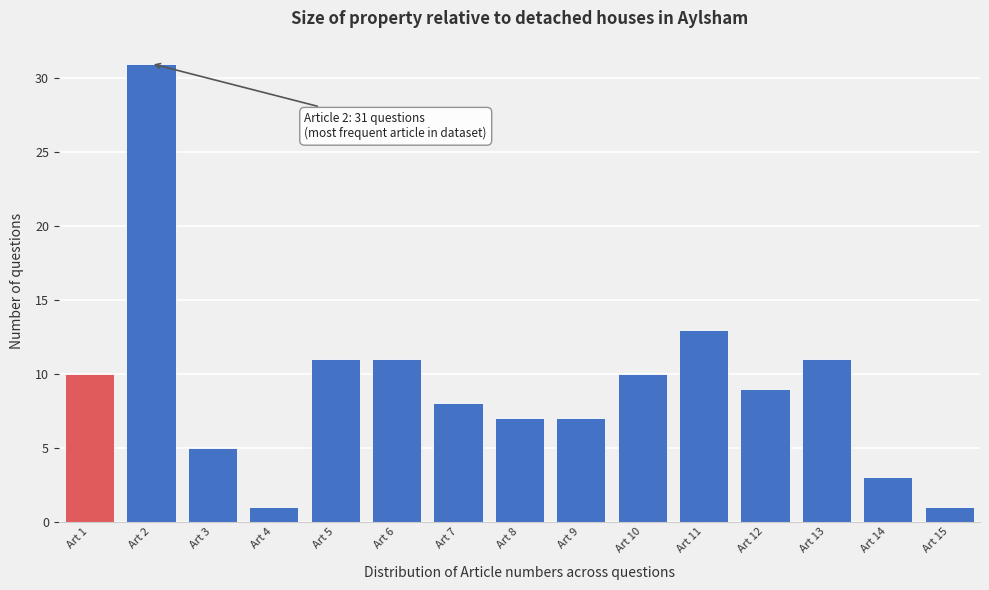

Which range on the x-axis has the tallest bar?

1.5 to 2.5